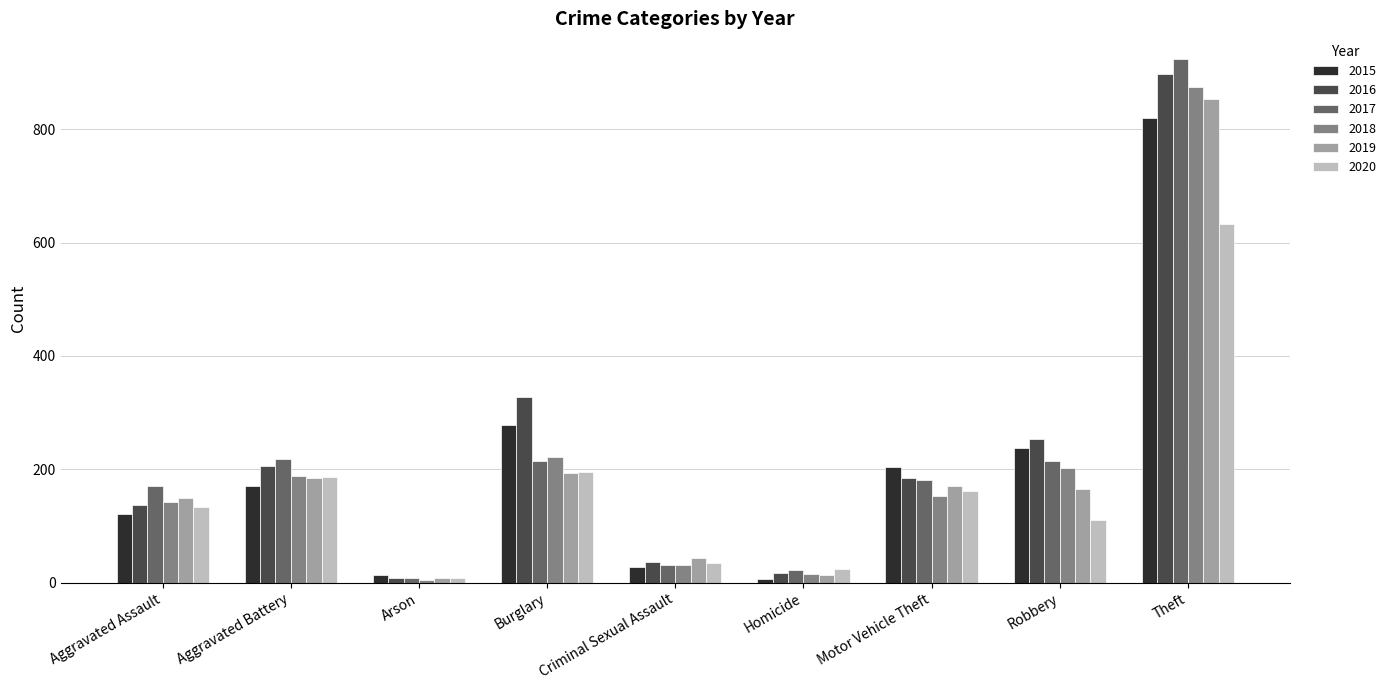

Which series has the largest range (max minus min)?

2017